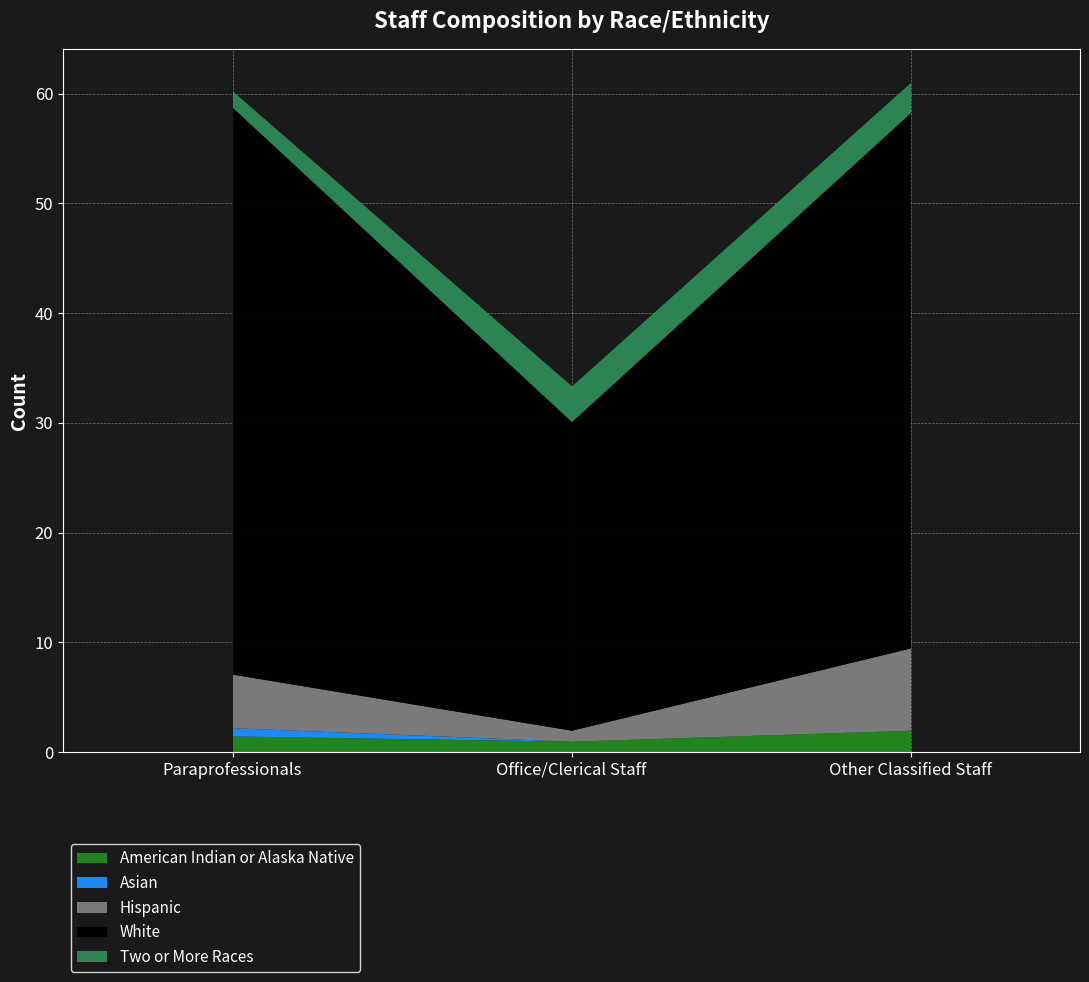

What is the sum of all White values?

128.5